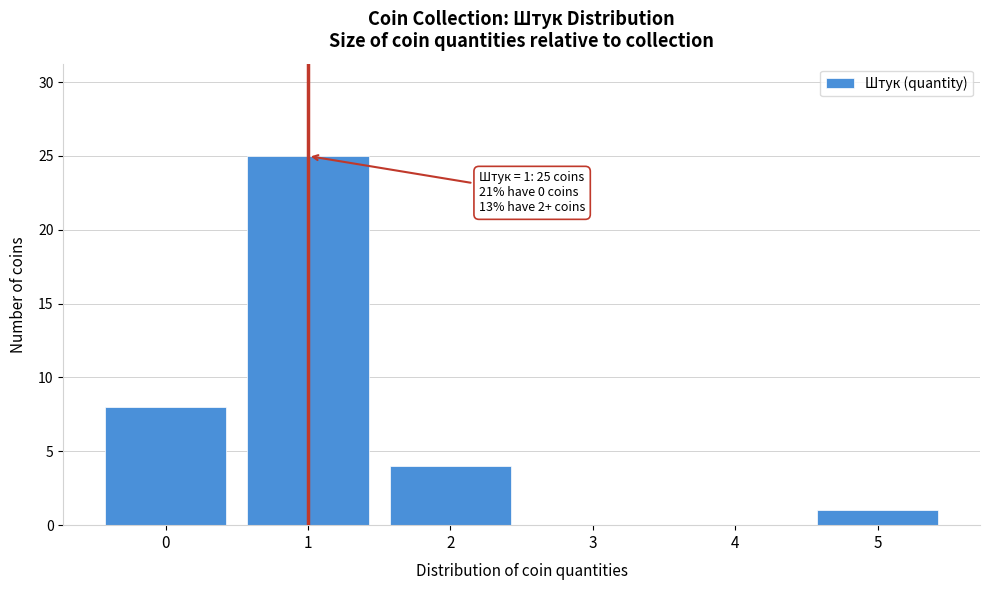

Over which range of the x-axis is the bar tallest?

0.5 to 1.5